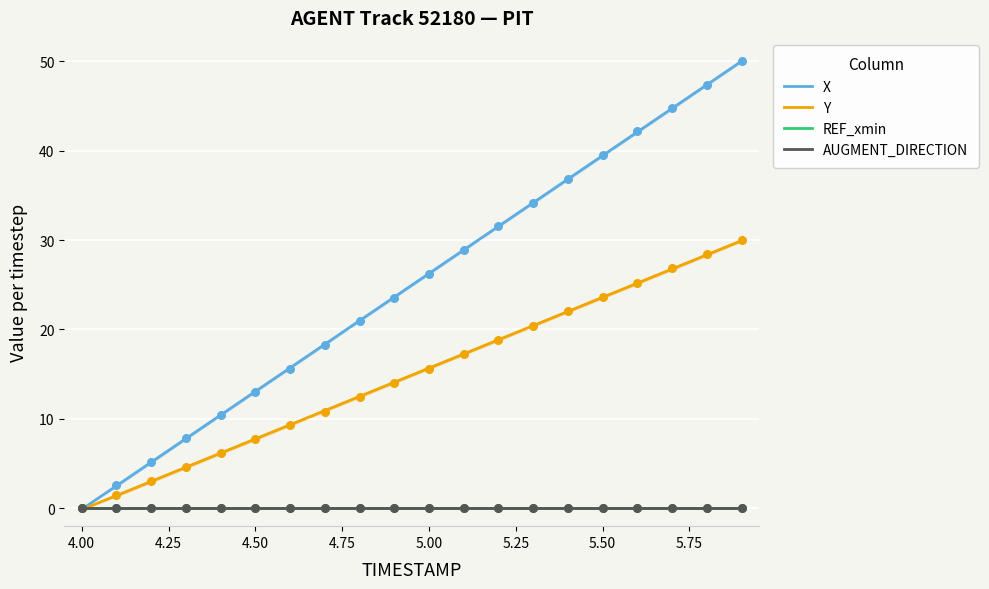

What are all the series names shown in the legend?

X, Y, REF_xmin, AUGMENT_DIRECTION